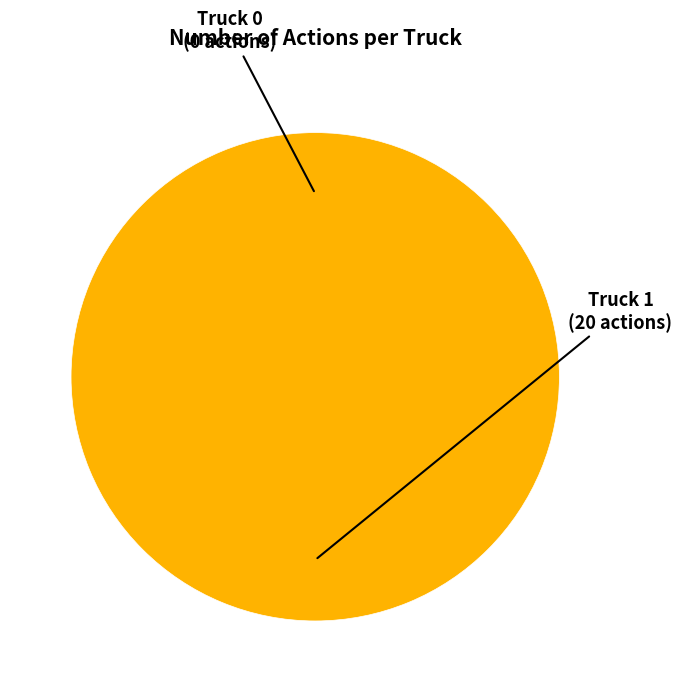

Is it true that Truck 1 is 89% of the pie?

False